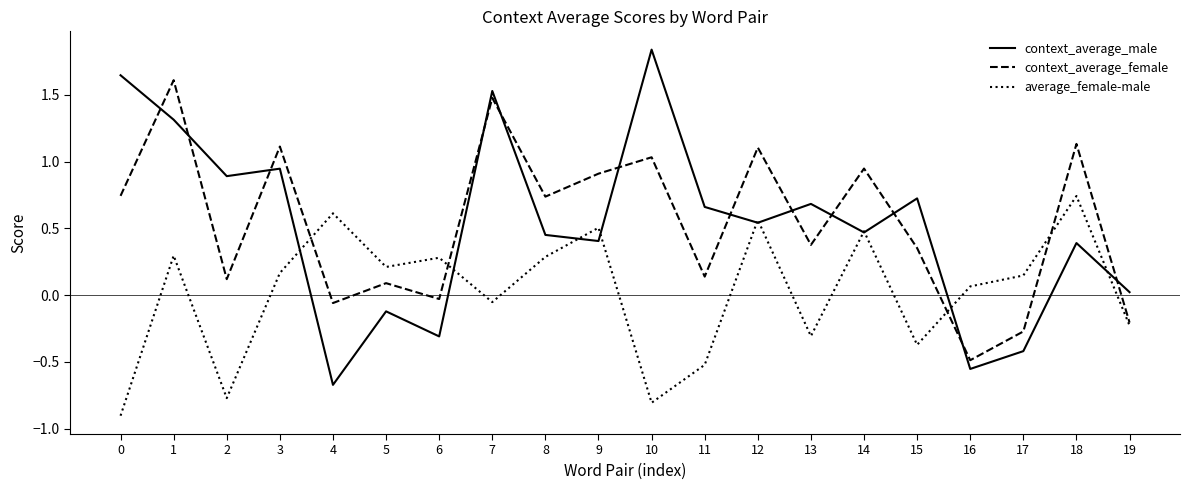

What is the minimum value shown in the chart?

-0.9